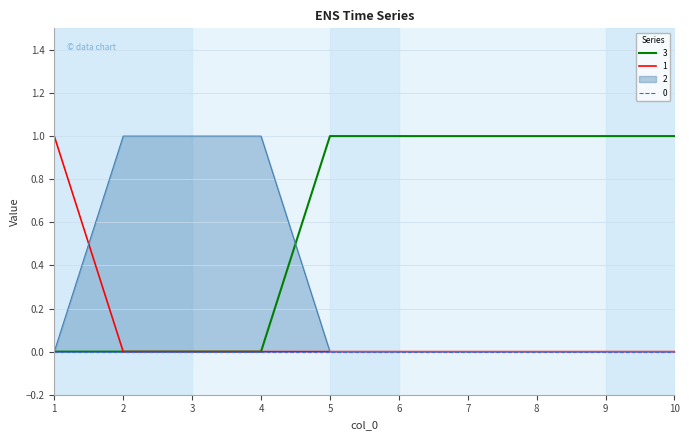

How many 3 values are between 0 and 1?

10